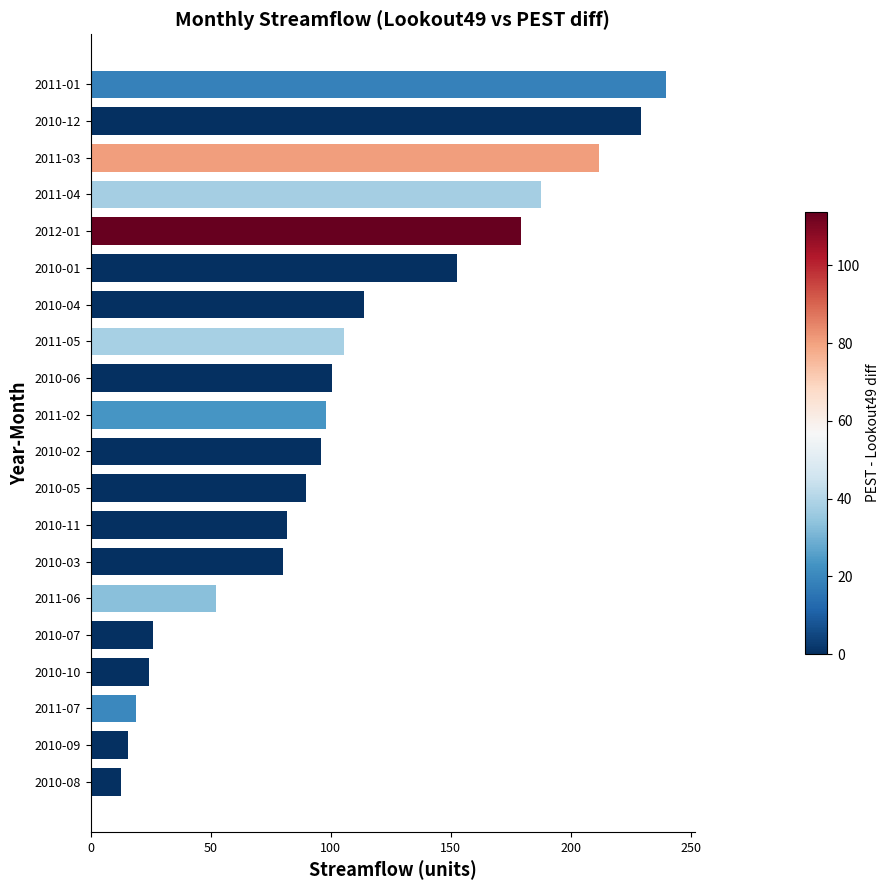

What is the smallest value displayed?

12.7